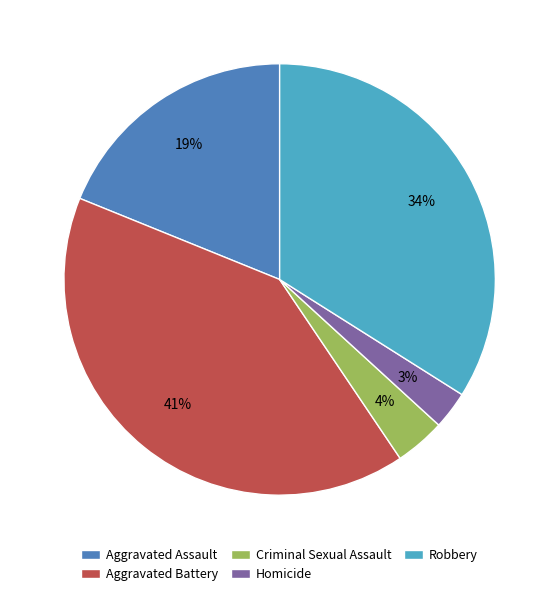

Which slice is the smallest?

Homicide